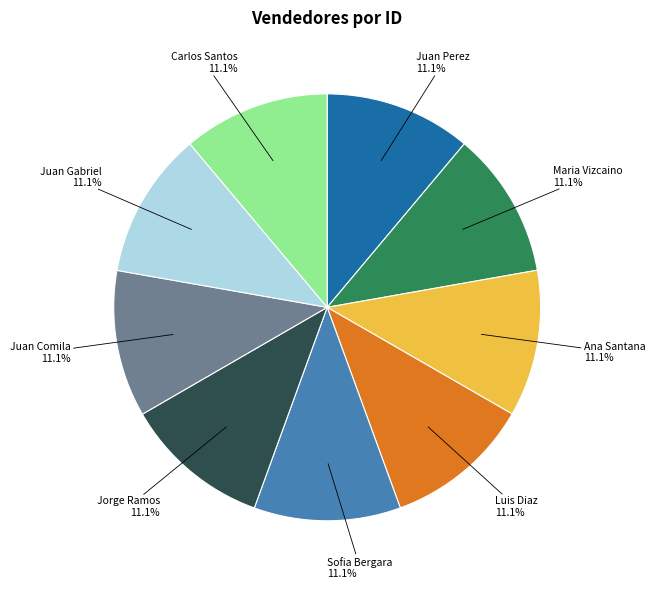

How many slices are in this pie chart?

9